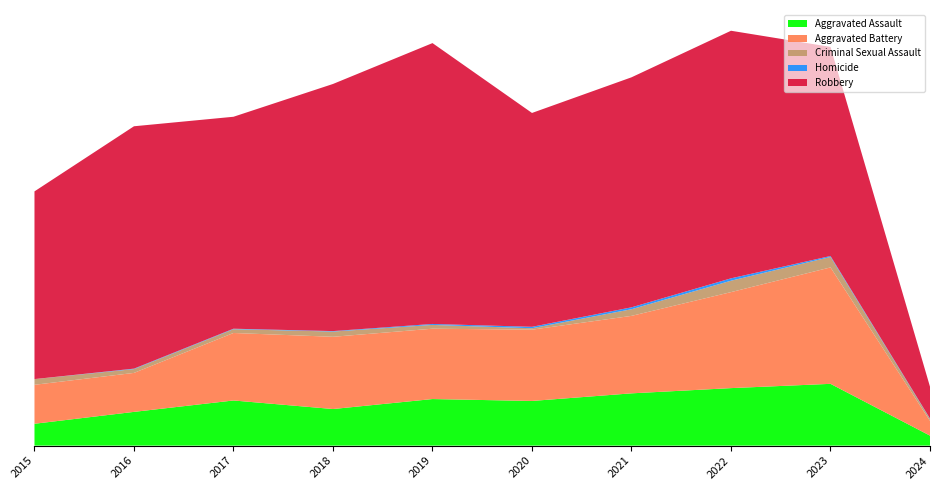

Reading right to left, transcribe all the data shown in this chart.

Aggravated Assault: 21	130	121	110	94	98	77	95	71	46
Aggravated Battery: 31	245	202	163	150	148	152	142	82	82
Criminal Sexual Assault: 4	22	24	14	3	8	11	8	8	12
Homicide: 1	2	5	4	3	2	1	1	1	0
Robbery: 67	440	521	484	450	591	520	446	510	395